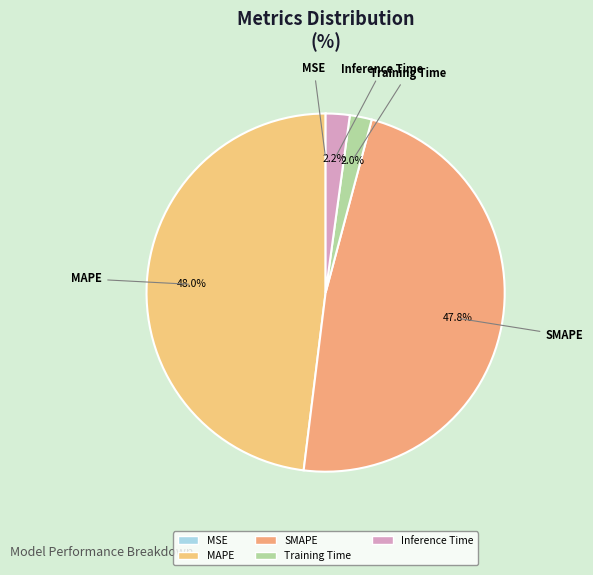

The MSE slice represents 0% of the pie. True or false?

True